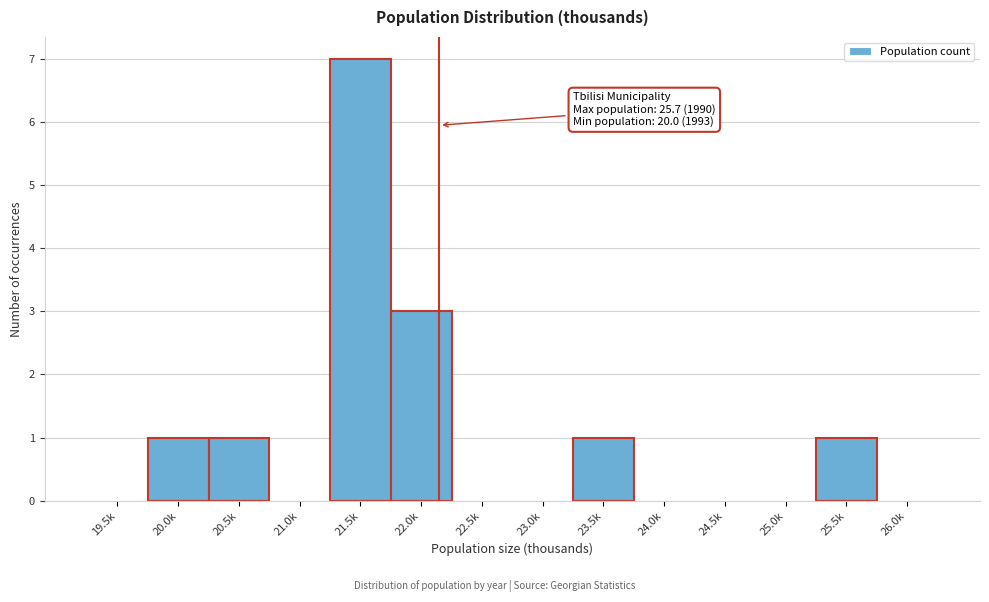

Reading left to right, transcribe all the data shown in this chart.

19.5k=0	20.0k=1	20.5k=1	21.0k=0	21.5k=7	22.0k=3	22.5k=0	23.0k=0	23.5k=1	24.0k=0	24.5k=0	25.0k=0	25.5k=1	26.0k=0